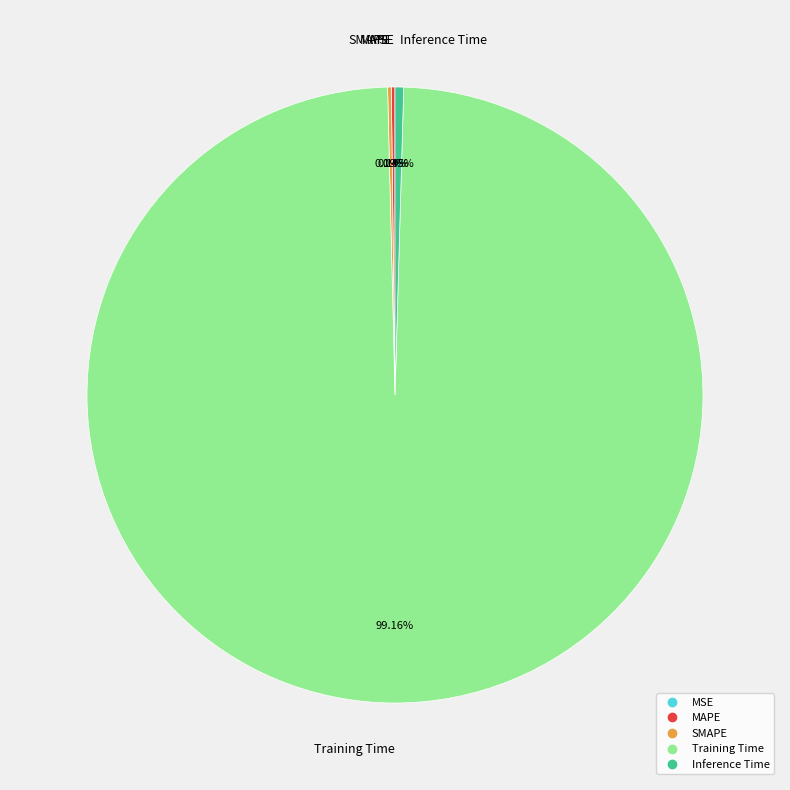

Which category has the biggest portion of the pie?

Training Time